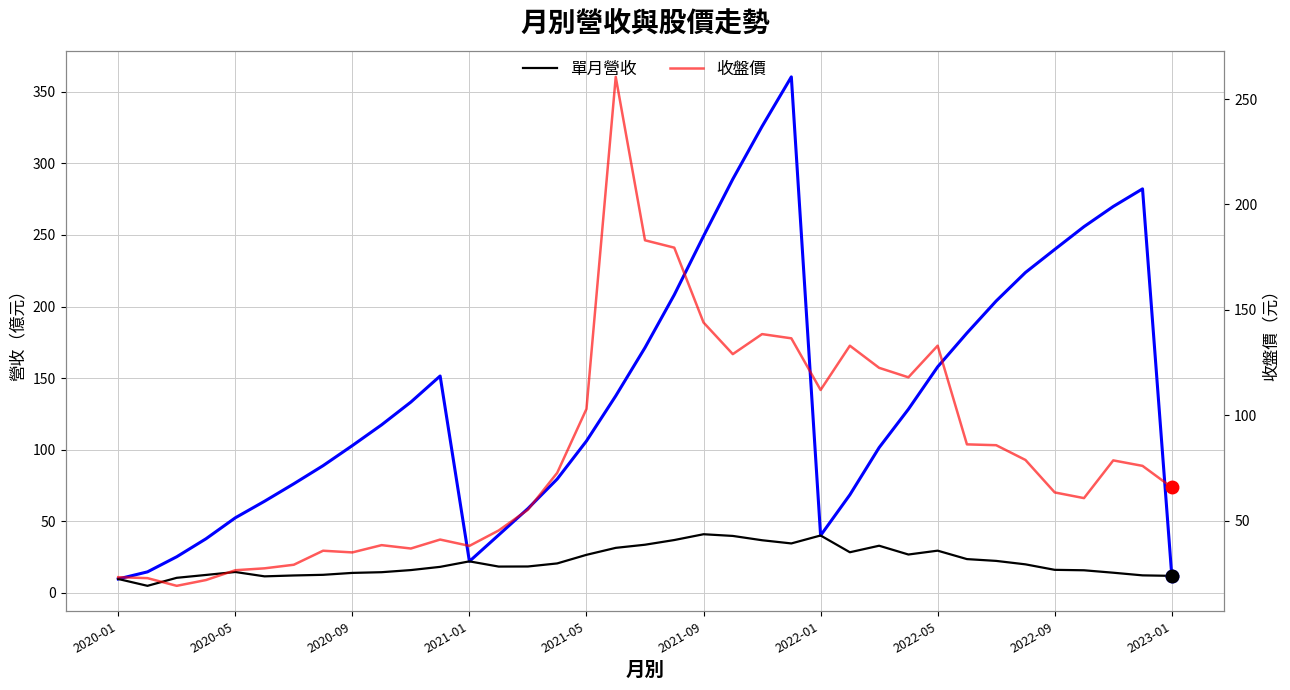

The value of 收盤價 at 34 is 78.6. True or false?

True